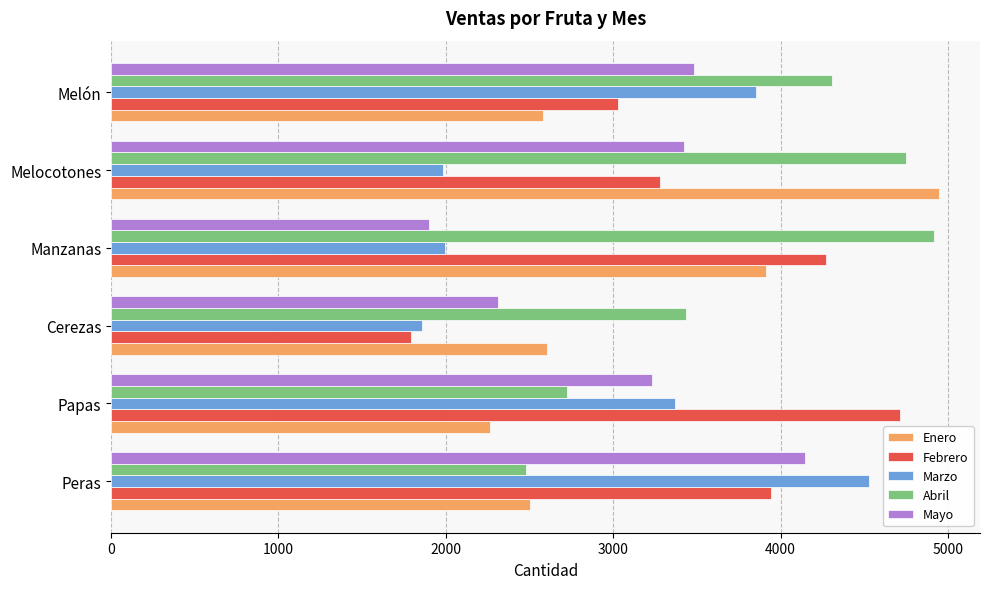

At which label does Mayo reach its minimum?

Manzanas